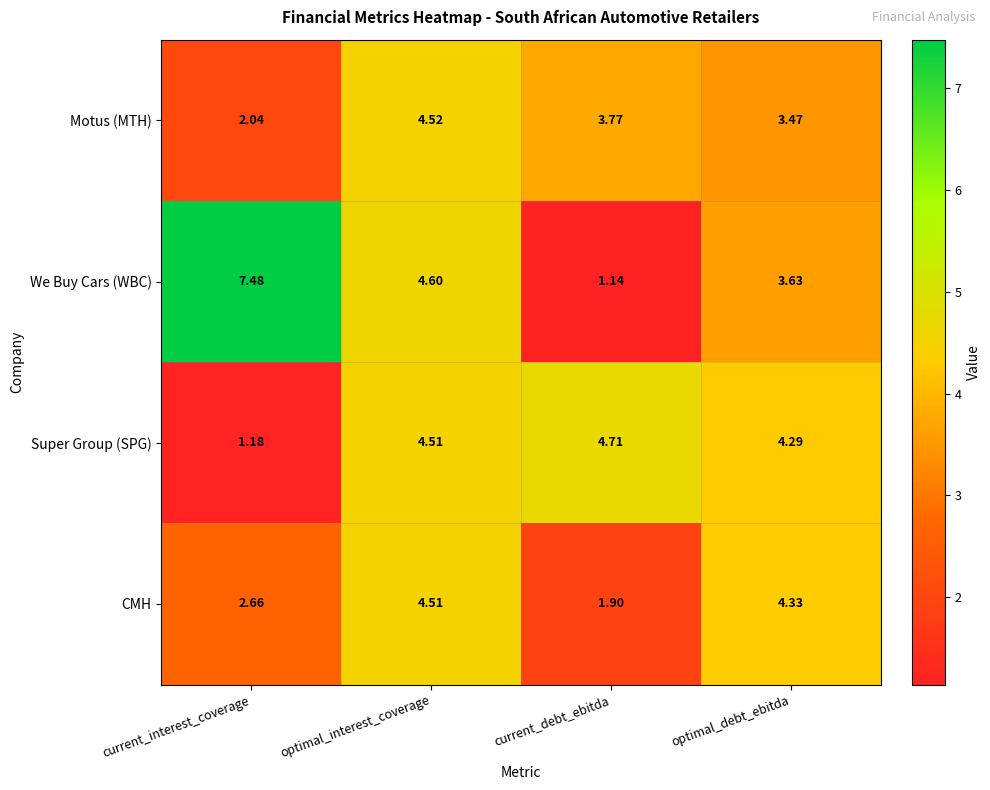

Which series has the largest total across all categories?

We Buy Cars (WBC)